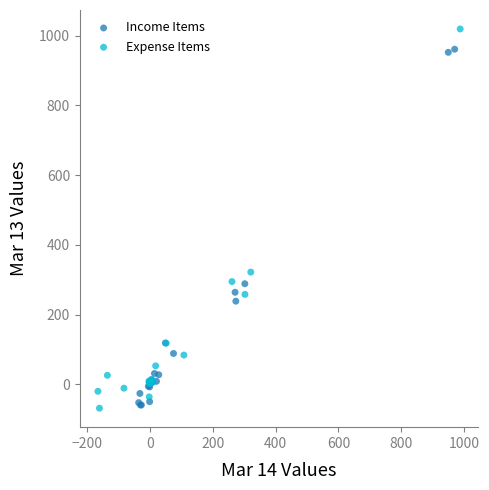

Which series reaches the maximum Y coordinate?

Expense Items